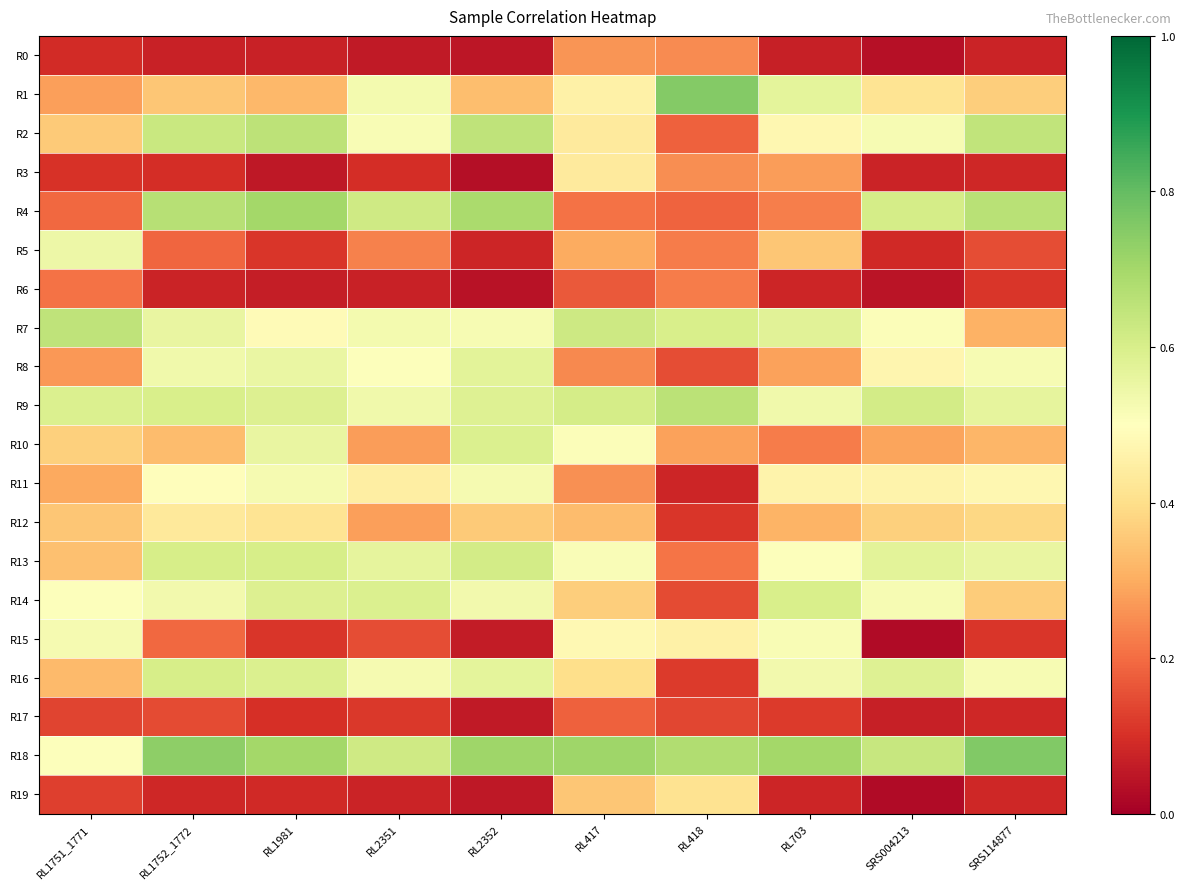

Reading left to right, list all the values displayed in this chart.

R0: RL1751_1771=0.1	RL1752_1772=0.1	RL1981=0.1	RL2351=0.1	RL2352=0.0	RL417=0.3	RL418=0.2	RL703=0.1	SRS004213=0.0	SRS114877=0.1
R1: RL1751_1771=0.3	RL1752_1772=0.4	RL1981=0.3	RL2351=0.5	RL2352=0.3	RL417=0.5	RL418=0.8	RL703=0.6	SRS004213=0.4	SRS114877=0.4
R2: RL1751_1771=0.4	RL1752_1772=0.6	RL1981=0.7	RL2351=0.5	RL2352=0.7	RL417=0.4	RL418=0.2	RL703=0.5	SRS004213=0.5	SRS114877=0.6
R3: RL1751_1771=0.1	RL1752_1772=0.1	RL1981=0.1	RL2351=0.1	RL2352=0.0	RL417=0.4	RL418=0.3	RL703=0.3	SRS004213=0.1	SRS114877=0.1
R4: RL1751_1771=0.2	RL1752_1772=0.7	RL1981=0.7	RL2351=0.6	RL2352=0.7	RL417=0.2	RL418=0.2	RL703=0.2	SRS004213=0.6	SRS114877=0.7
R5: RL1751_1771=0.5	RL1752_1772=0.2	RL1981=0.1	RL2351=0.2	RL2352=0.1	RL417=0.3	RL418=0.2	RL703=0.3	SRS004213=0.1	SRS114877=0.2
R6: RL1751_1771=0.2	RL1752_1772=0.1	RL1981=0.1	RL2351=0.1	RL2352=0.0	RL417=0.2	RL418=0.2	RL703=0.1	SRS004213=0.0	SRS114877=0.1
R7: RL1751_1771=0.6	RL1752_1772=0.6	RL1981=0.5	RL2351=0.5	RL2352=0.5	RL417=0.6	RL418=0.6	RL703=0.6	SRS004213=0.5	SRS114877=0.3
R8: RL1751_1771=0.3	RL1752_1772=0.5	RL1981=0.6	RL2351=0.5	RL2352=0.6	RL417=0.2	RL418=0.1	RL703=0.3	SRS004213=0.5	SRS114877=0.5
R9: RL1751_1771=0.6	RL1752_1772=0.6	RL1981=0.6	RL2351=0.5	RL2352=0.6	RL417=0.6	RL418=0.7	RL703=0.5	SRS004213=0.6	SRS114877=0.6
R10: RL1751_1771=0.4	RL1752_1772=0.3	RL1981=0.6	RL2351=0.3	RL2352=0.6	RL417=0.5	RL418=0.3	RL703=0.2	SRS004213=0.3	SRS114877=0.3
R11: RL1751_1771=0.3	RL1752_1772=0.5	RL1981=0.5	RL2351=0.4	RL2352=0.5	RL417=0.3	RL418=0.1	RL703=0.5	SRS004213=0.5	SRS114877=0.5
R12: RL1751_1771=0.4	RL1752_1772=0.4	RL1981=0.4	RL2351=0.3	RL2352=0.4	RL417=0.3	RL418=0.1	RL703=0.3	SRS004213=0.4	SRS114877=0.4
R13: RL1751_1771=0.3	RL1752_1772=0.6	RL1981=0.6	RL2351=0.6	RL2352=0.6	RL417=0.5	RL418=0.2	RL703=0.5	SRS004213=0.6	SRS114877=0.6
R14: RL1751_1771=0.5	RL1752_1772=0.5	RL1981=0.6	RL2351=0.6	RL2352=0.5	RL417=0.4	RL418=0.1	RL703=0.6	SRS004213=0.5	SRS114877=0.4
R15: RL1751_1771=0.5	RL1752_1772=0.2	RL1981=0.1	RL2351=0.1	RL2352=0.1	RL417=0.5	RL418=0.5	RL703=0.5	SRS004213=0.0	SRS114877=0.1
R16: RL1751_1771=0.3	RL1752_1772=0.6	RL1981=0.6	RL2351=0.5	RL2352=0.6	RL417=0.4	RL418=0.1	RL703=0.5	SRS004213=0.6	SRS114877=0.5
R17: RL1751_1771=0.1	RL1752_1772=0.1	RL1981=0.1	RL2351=0.1	RL2352=0.1	RL417=0.2	RL418=0.1	RL703=0.1	SRS004213=0.1	SRS114877=0.1
R18: RL1751_1771=0.5	RL1752_1772=0.7	RL1981=0.7	RL2351=0.6	RL2352=0.7	RL417=0.7	RL418=0.7	RL703=0.7	SRS004213=0.6	SRS114877=0.8
R19: RL1751_1771=0.1	RL1752_1772=0.1	RL1981=0.1	RL2351=0.1	RL2352=0.1	RL417=0.3	RL418=0.4	RL703=0.1	SRS004213=0.0	SRS114877=0.1